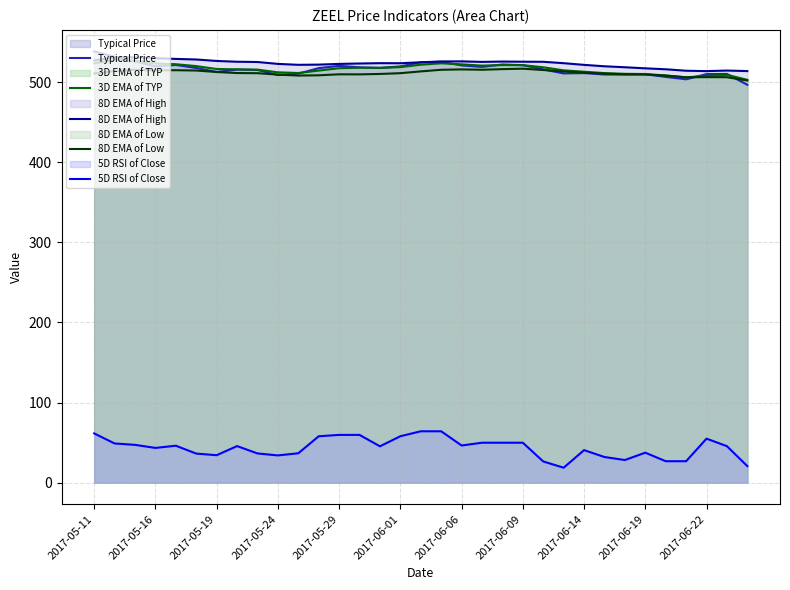

What are all the series names shown in the legend?

Typical Price, 3D EMA of TYP, 8D EMA of High, 8D EMA of Low, 5D RSI of Close